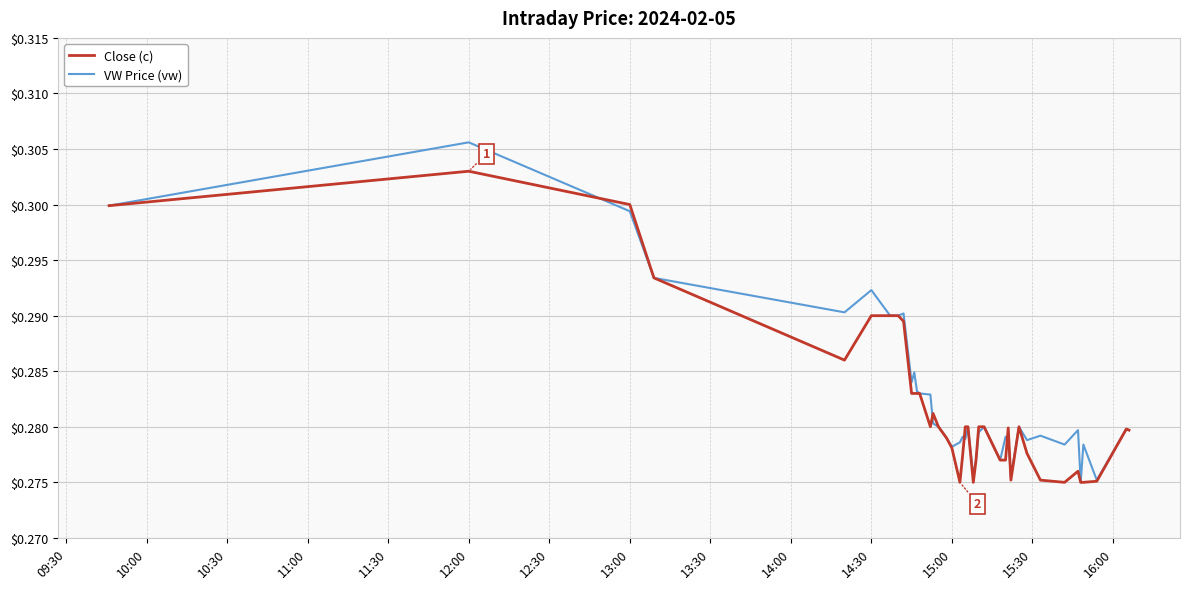

List the series in order of their peak value, highest first.

VW Price (vw), Close (c)